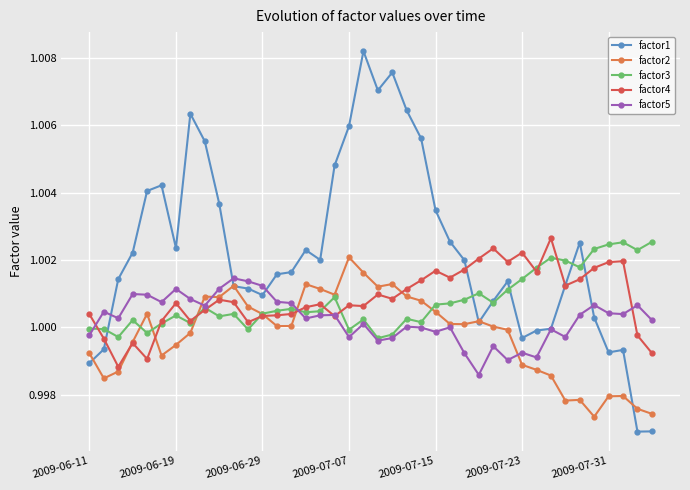

What is the sum of all factor1 values?

40.1